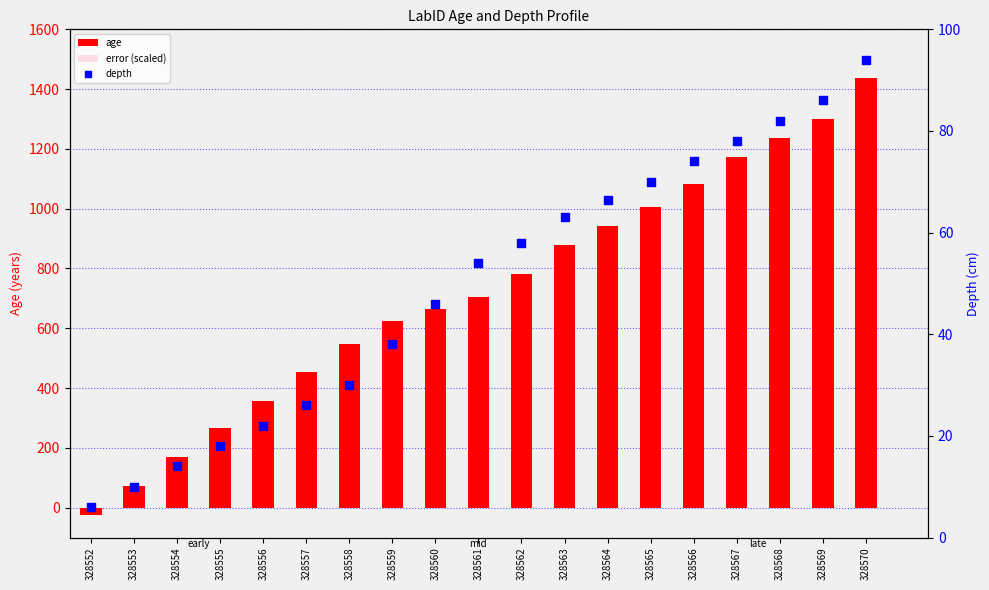

Which series has the largest total across all categories?

age